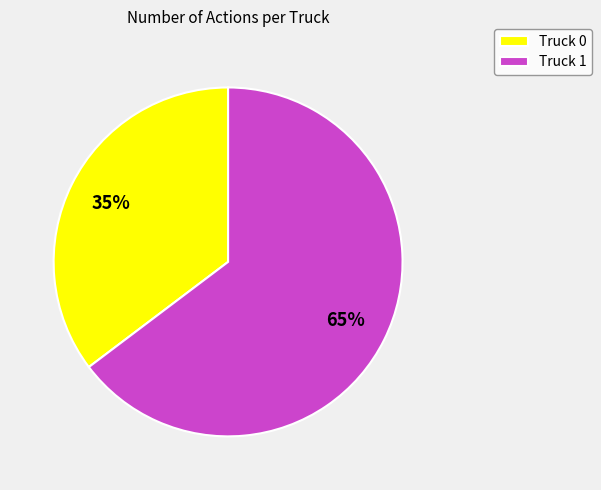

Which slice is the smallest?

Truck 0